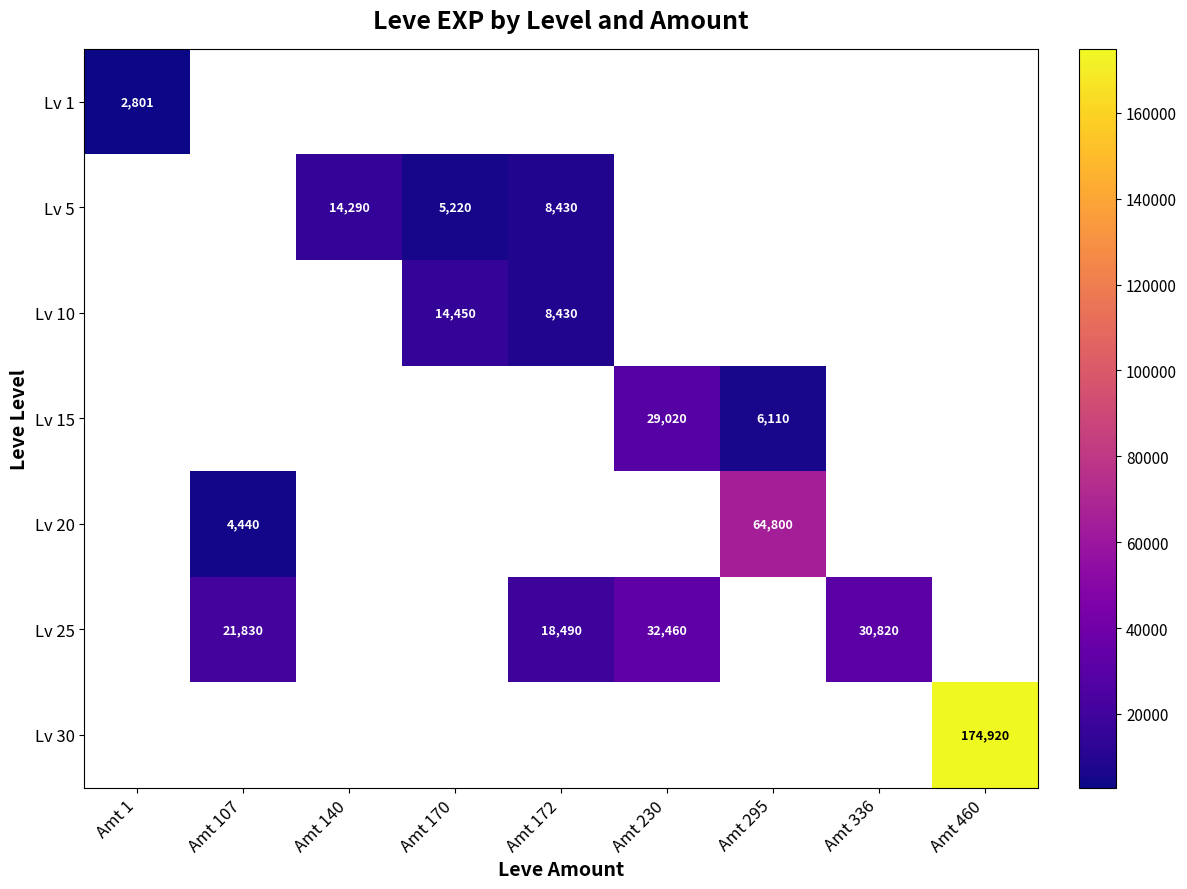

The Lv 20 series shows 6769 at Amt 107. True or false?

False